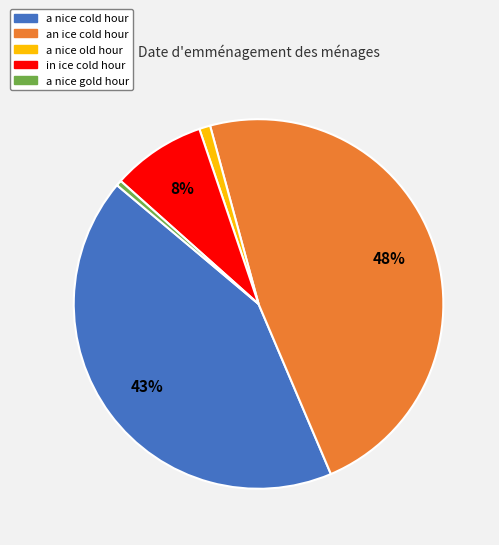

Is in ice cold hour the majority of the pie?

No